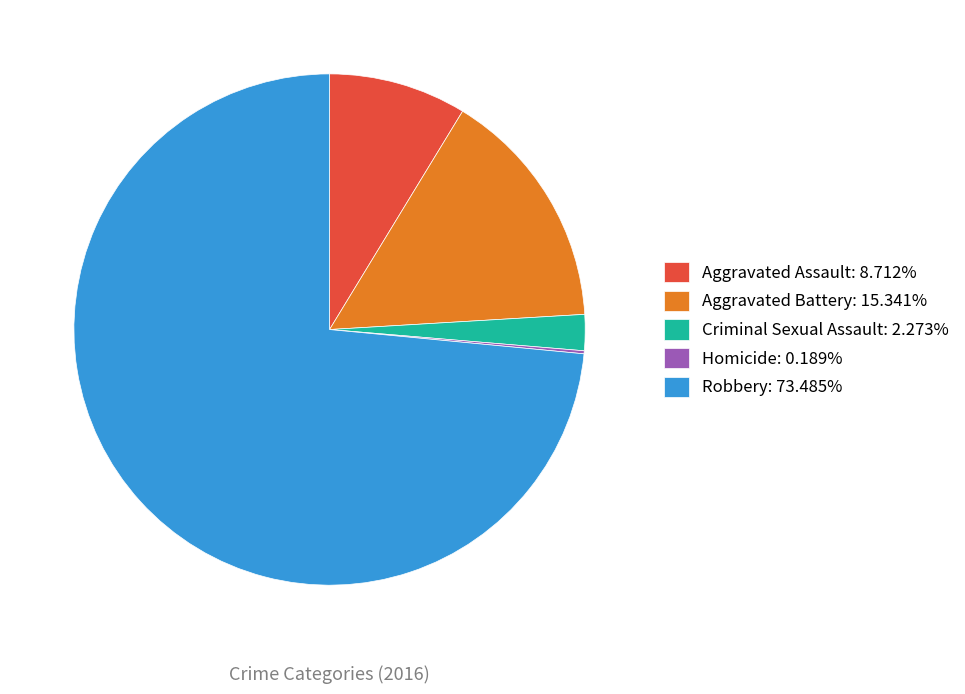

Is Robbery: 73.485% the majority of the pie?

Yes